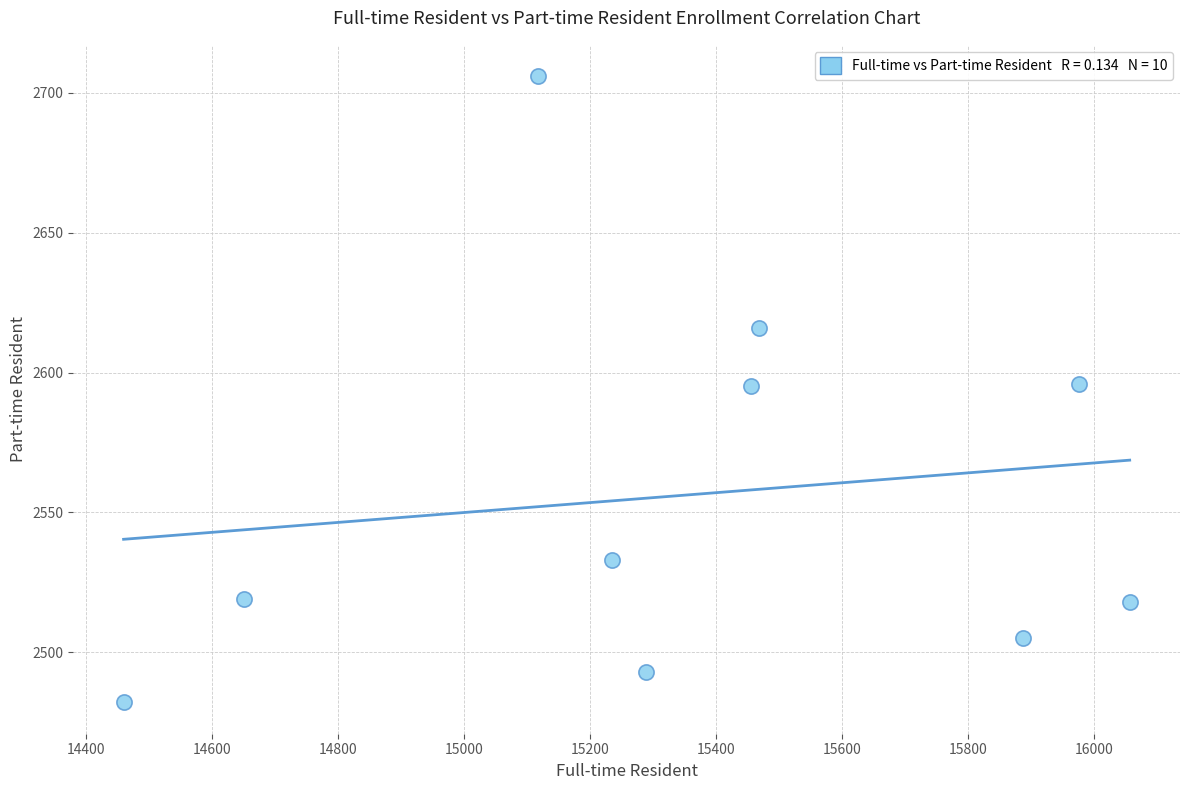

What is the average Y value?

2556